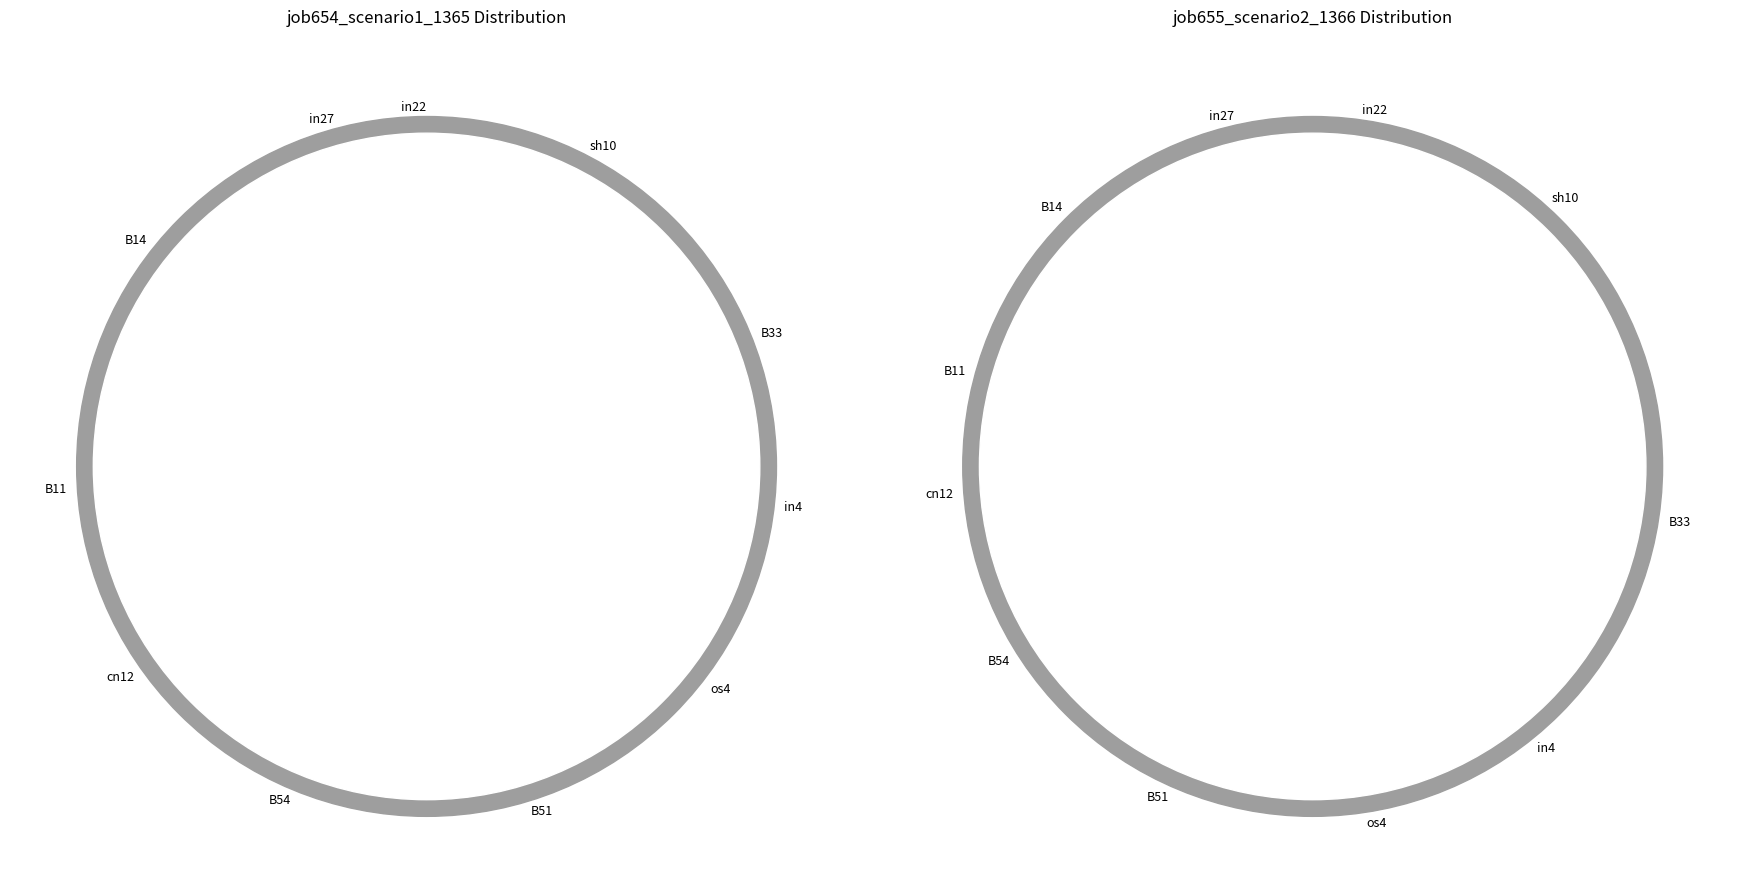

Combined, what portion of the pie is sh10 and os4?

24.8%